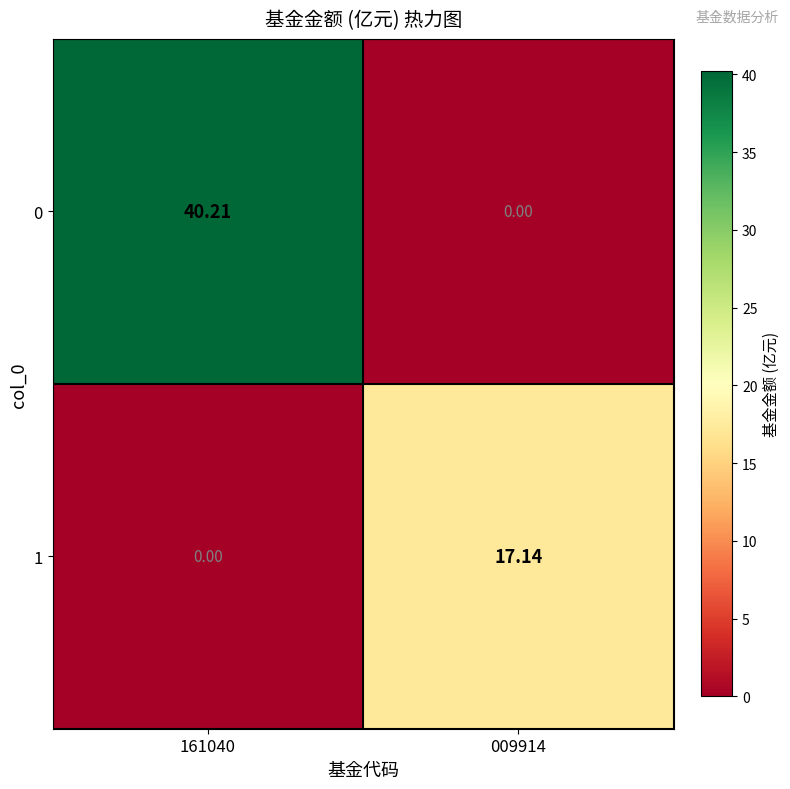

Is the value of 1 at 009914 greater than the value of 0 at 161040?

No